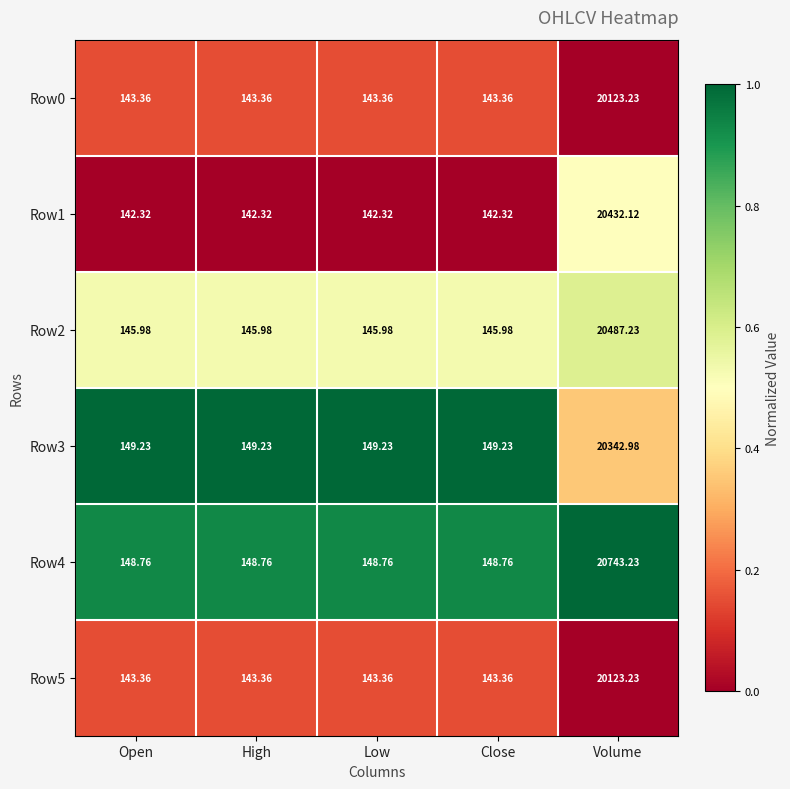

At which category does the chart reach its peak across all series?

Volume